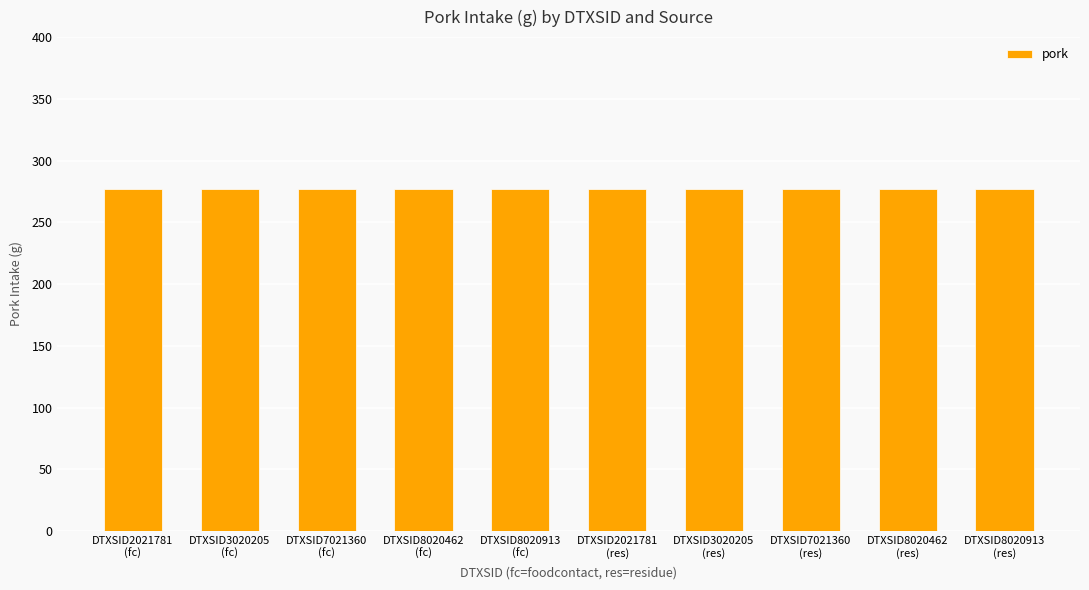

Between DTXSID8020913 and DTXSID8020462, which is larger?

DTXSID8020913